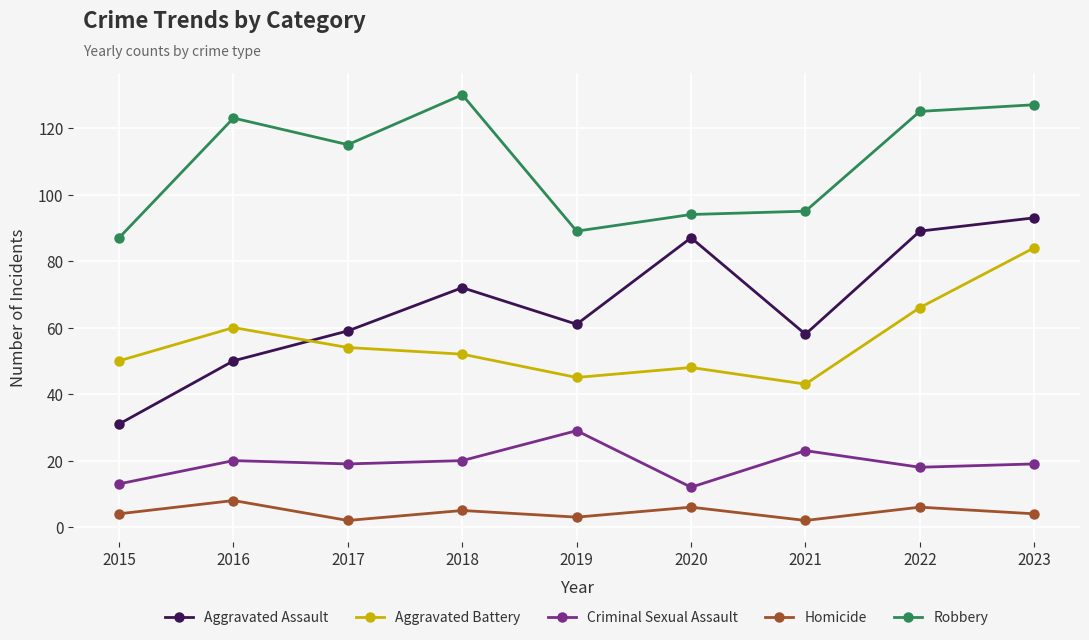

Which series has the widest spread of values?

Aggravated Assault